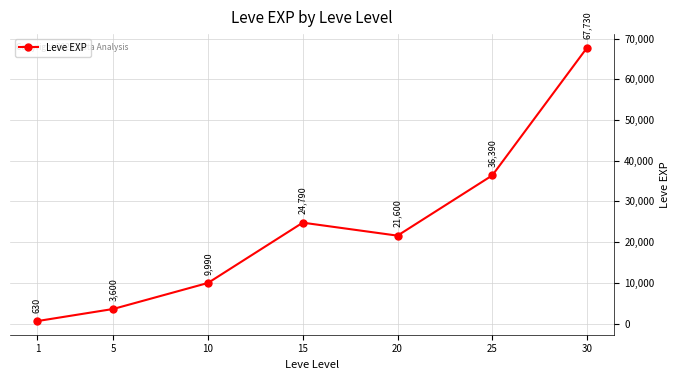

What is the value of the 4th point from the left?

24790